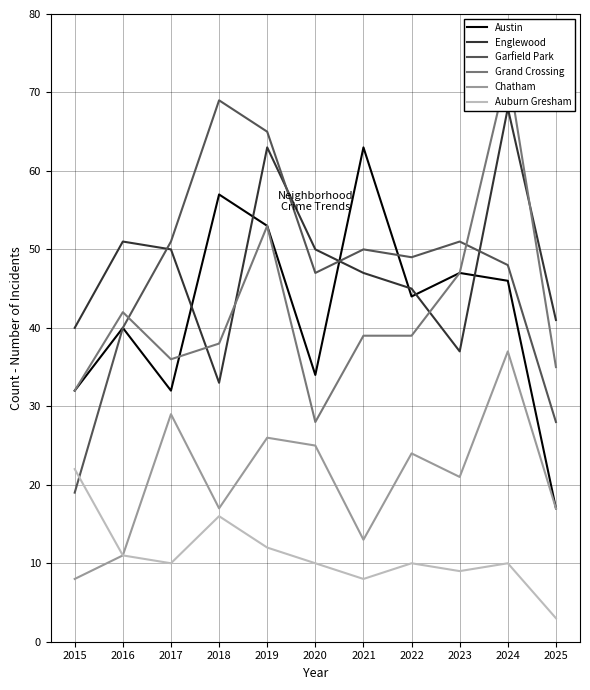

Does the chart have visible grid lines?

Yes